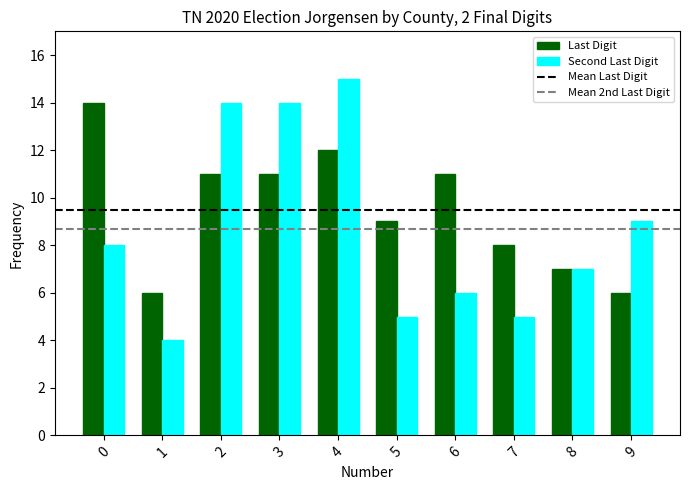

Count the number of data series in this chart.

2